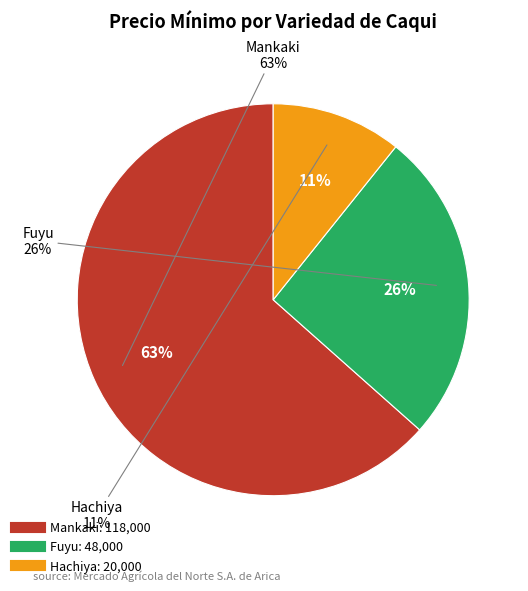

Does Hachiya represent more than half of the total?

No